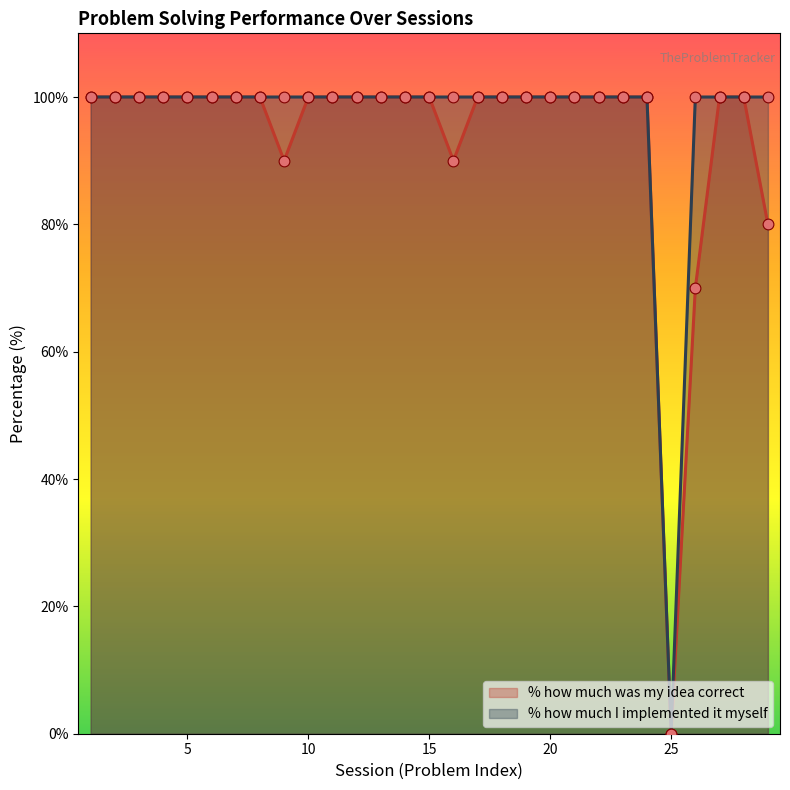

Which series reaches the minimum Y coordinate?

% how much was my idea correct